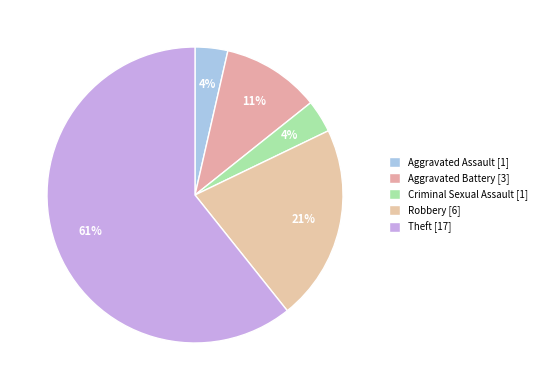

Which category has the biggest portion of the pie?

Theft